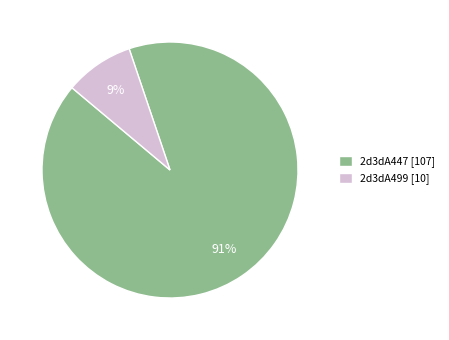

How many segments does this pie chart have?

2